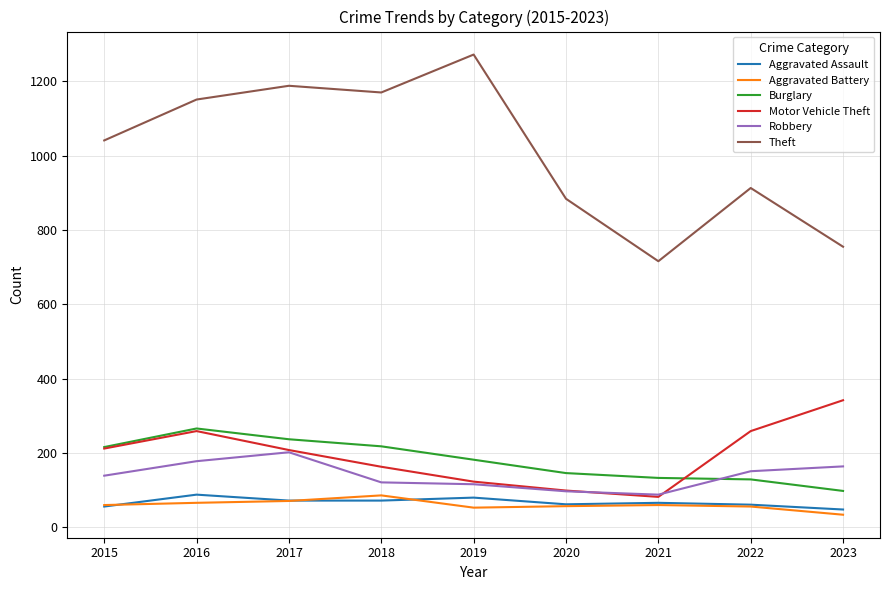

Which series has the largest total across all categories?

Theft